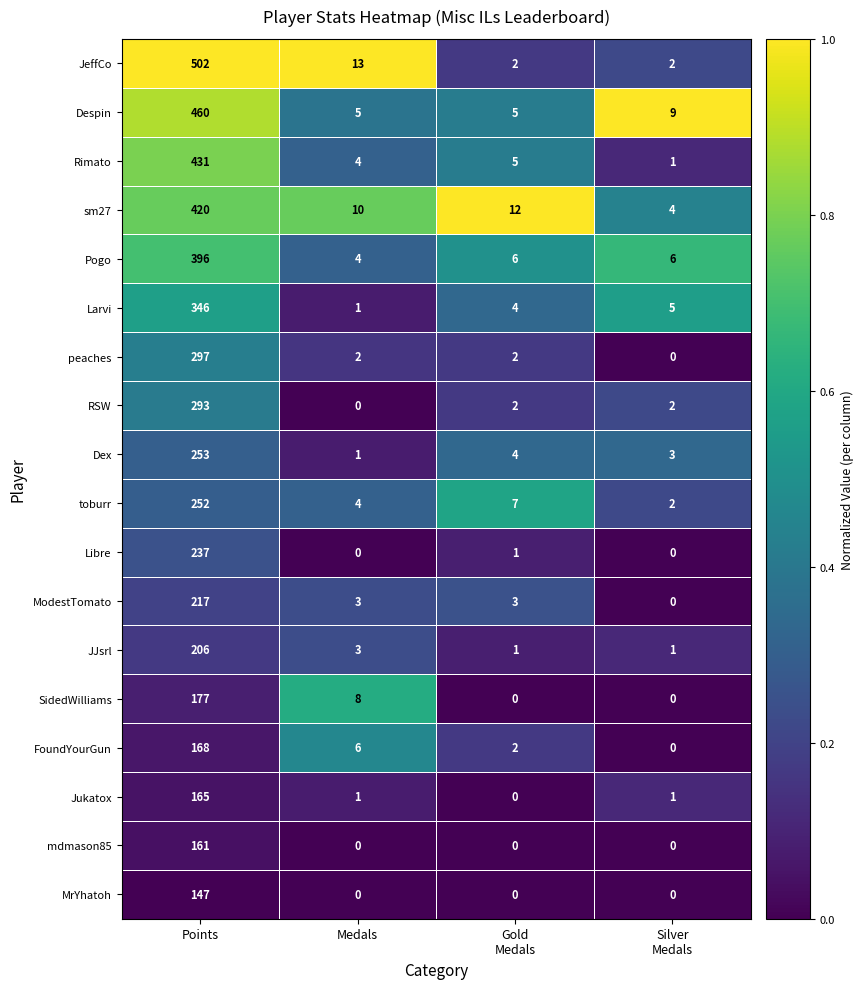

At which label does Despin first exceed 9?

Points